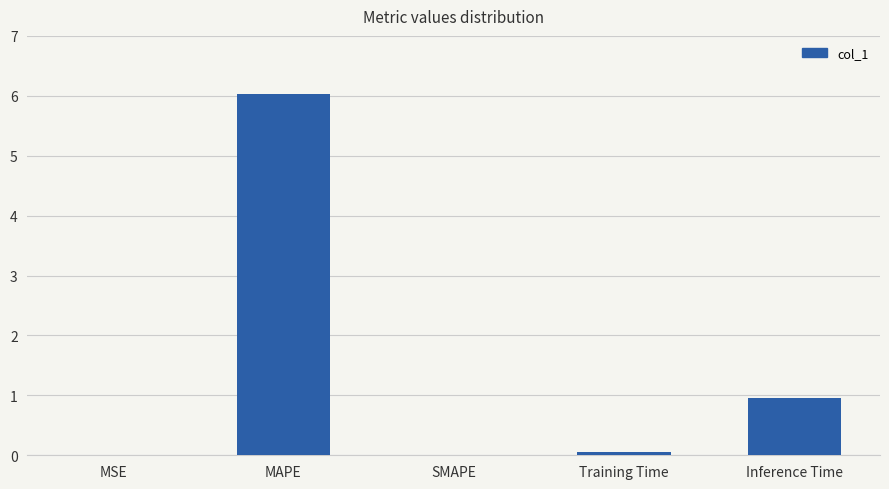

Does the chart contain stacked bars?

No